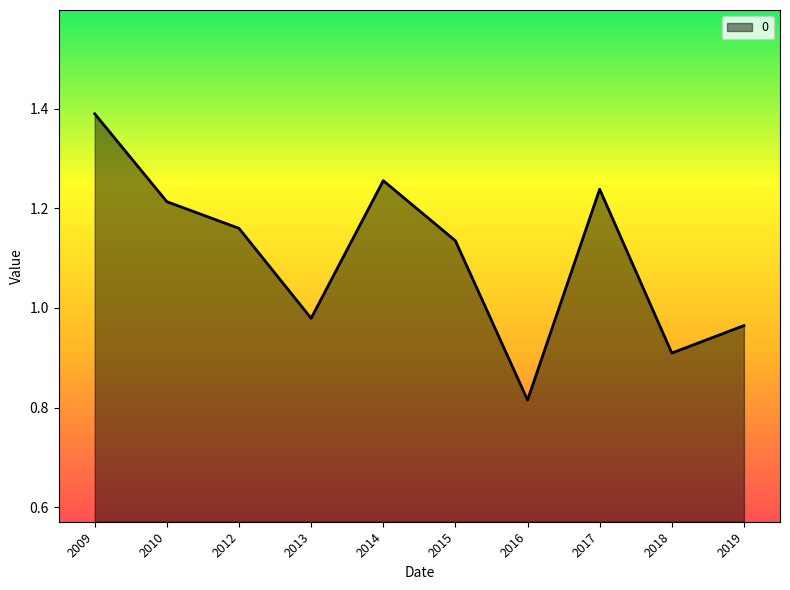

Which label corresponds to the largest value in the chart?

2009